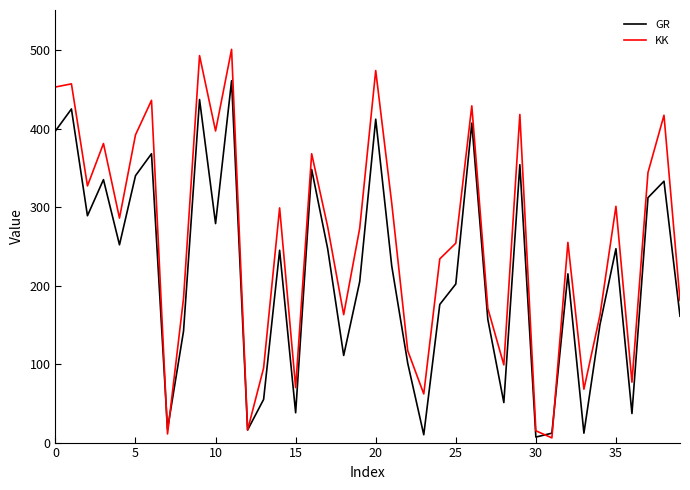

Rank the series by their average value, from highest to lowest.

KK, GR